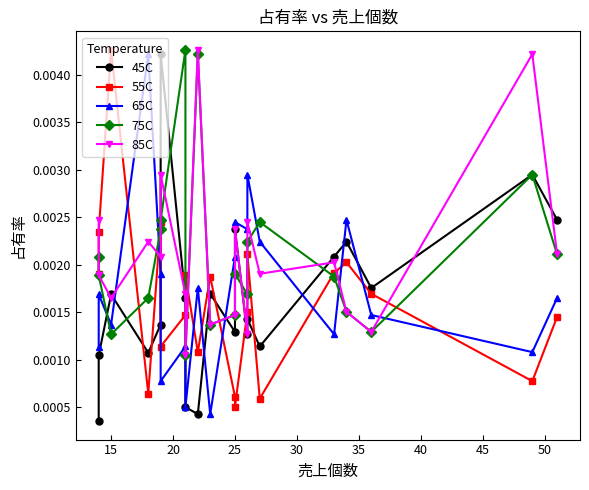

The value of 75C at 15 is 0.0. True or false?

True